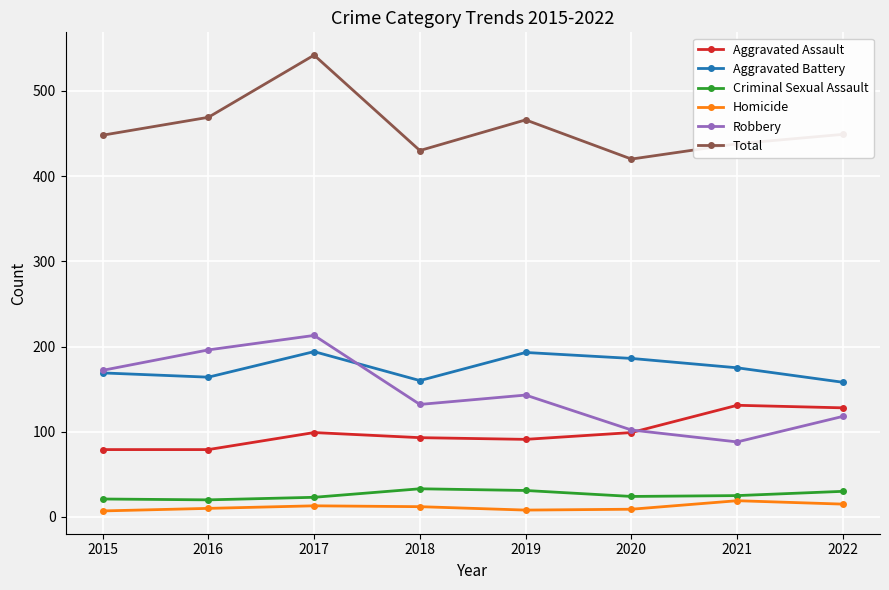

What is the difference between the maximum and minimum values in the Total series?

122